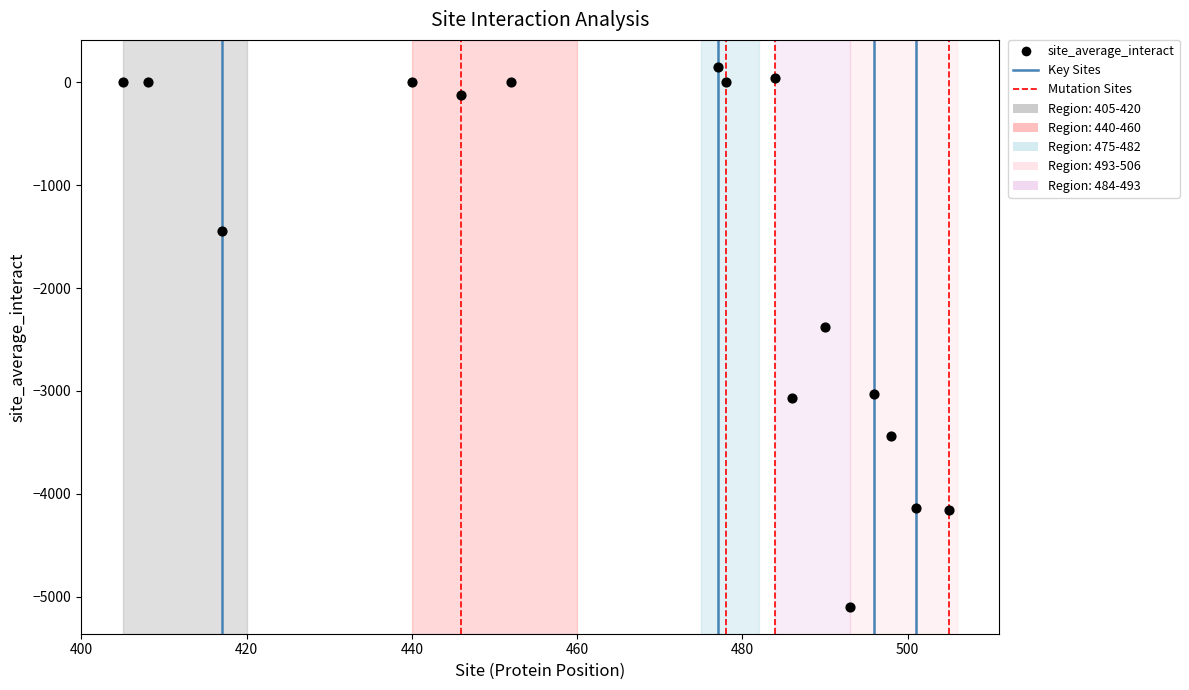

What Y value in the scatter plot is closest to -2473?

-2377.9